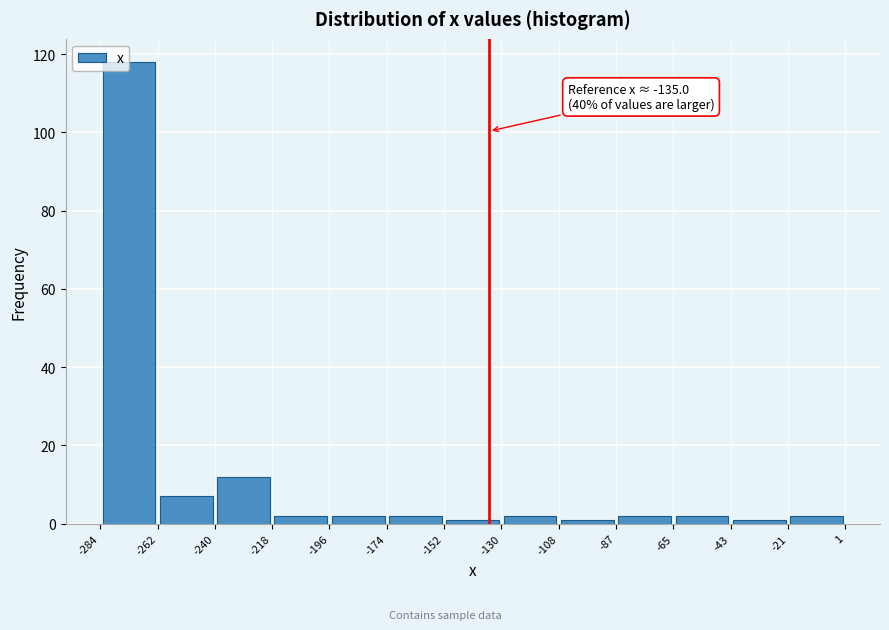

Which range on the x-axis has the tallest bar?

-284 to -262